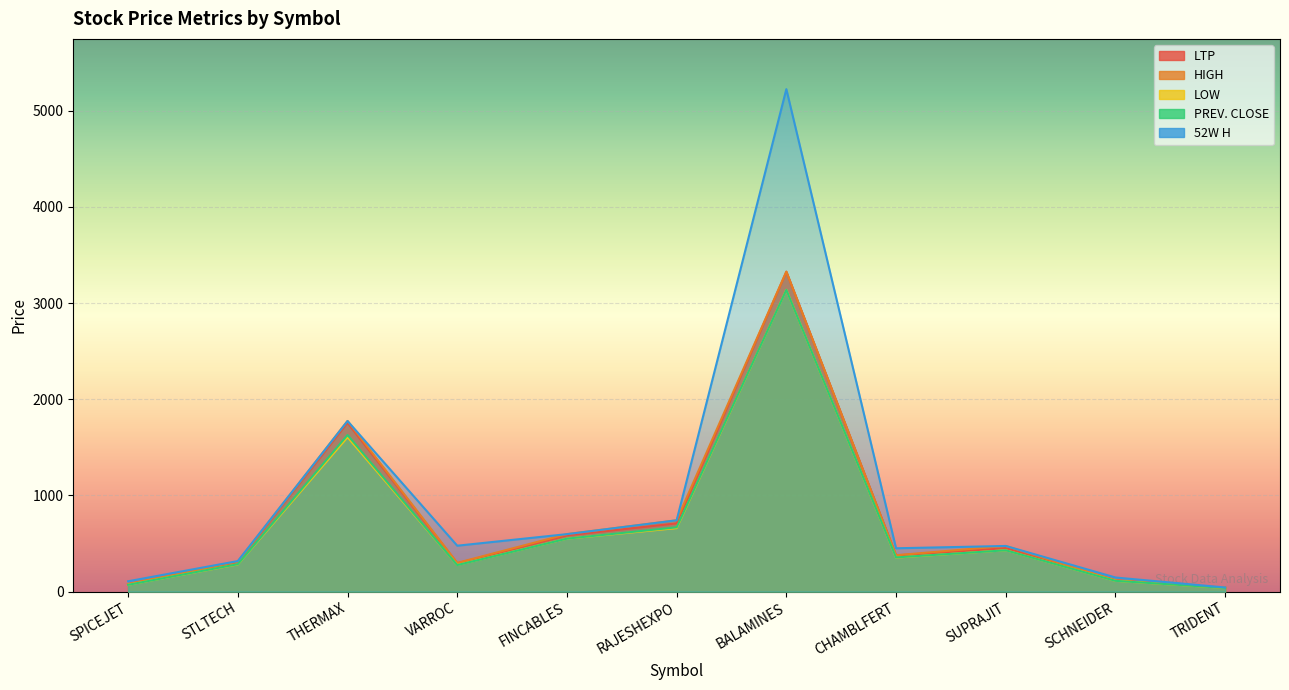

Which series changed the most between SPICEJET and SCHNEIDER?

PREV. CLOSE